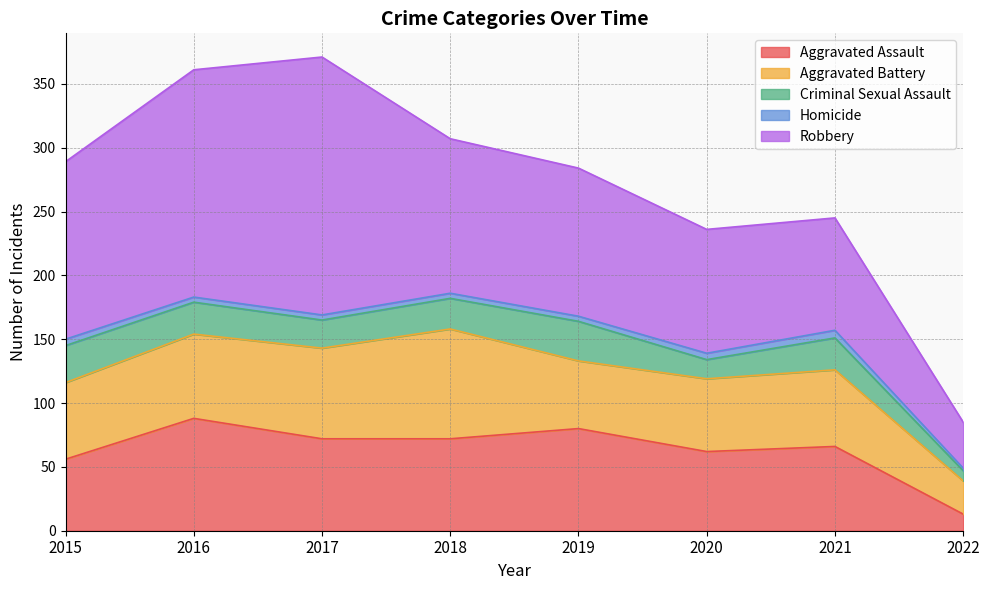

Does the chart display data point markers on the line(s)?

No